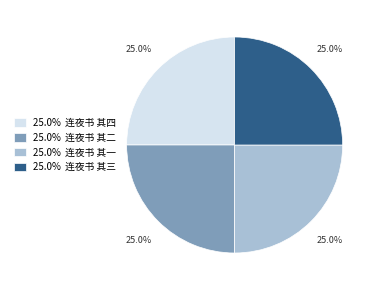

How many segments does this pie chart have?

4